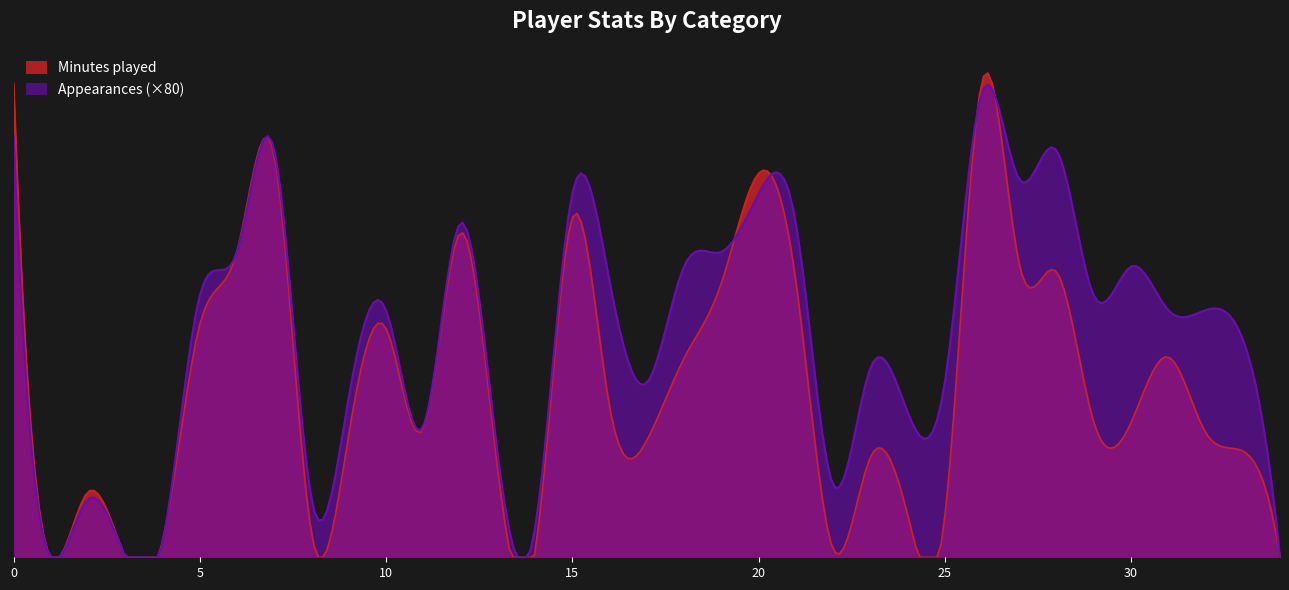

What is the spread (max minus min) of values at 27?

1586